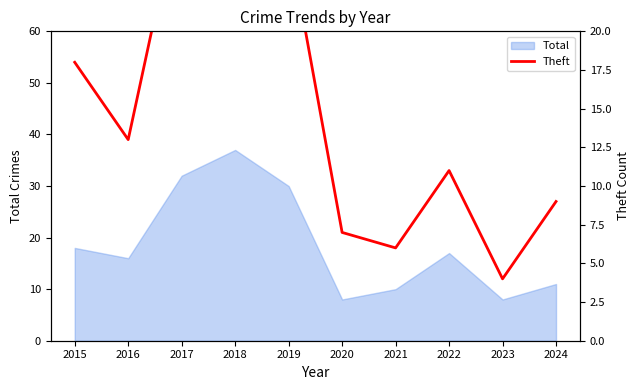

What is the lowest value of the Total series?

8